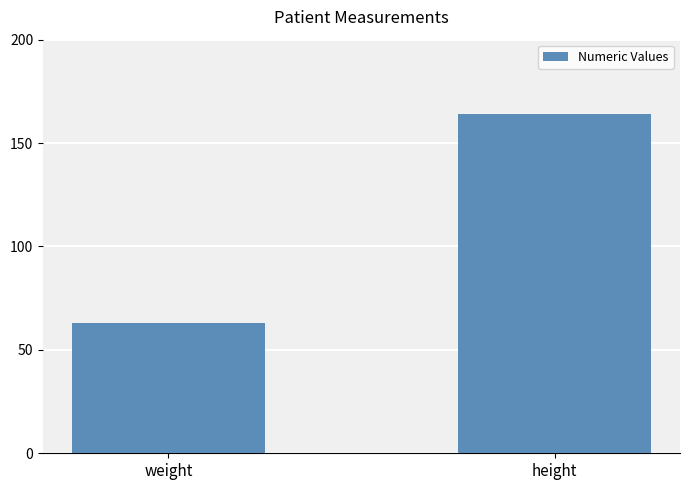

True or false: the data shows 164 at height.

True